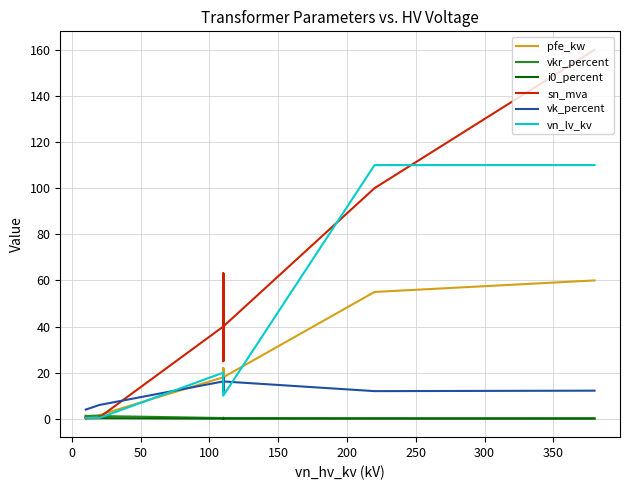

Which series has the widest spread of values?

sn_mva